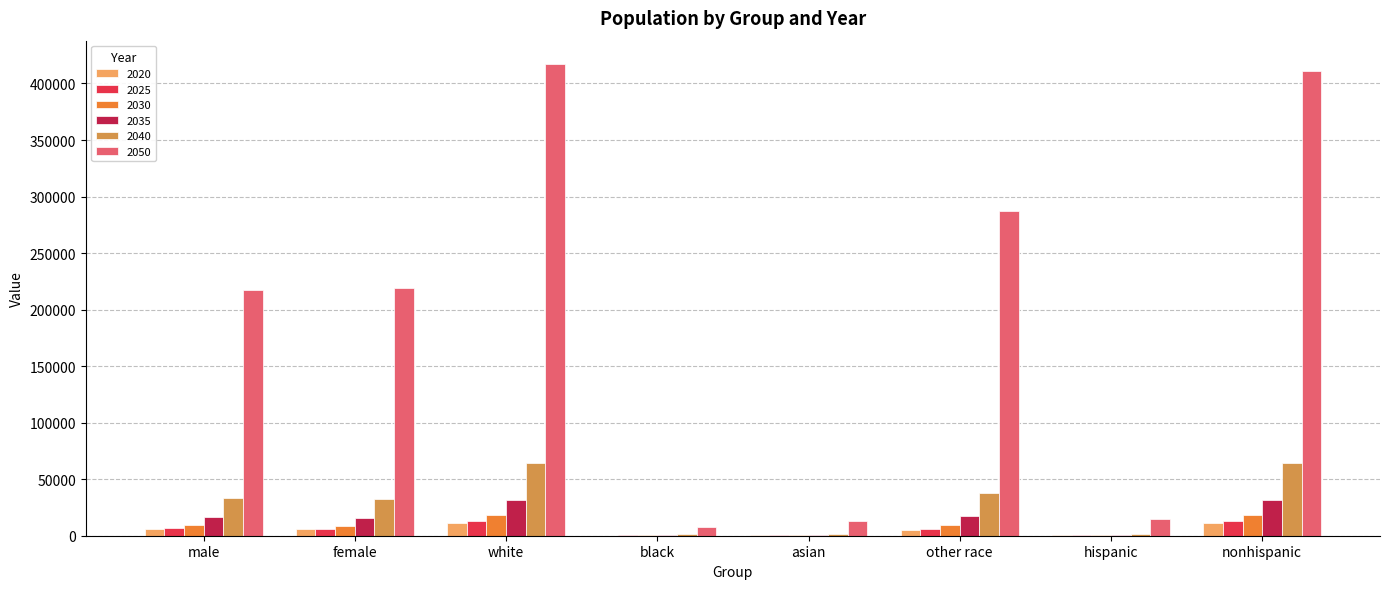

What is the maximum value for 2050?

417012.4